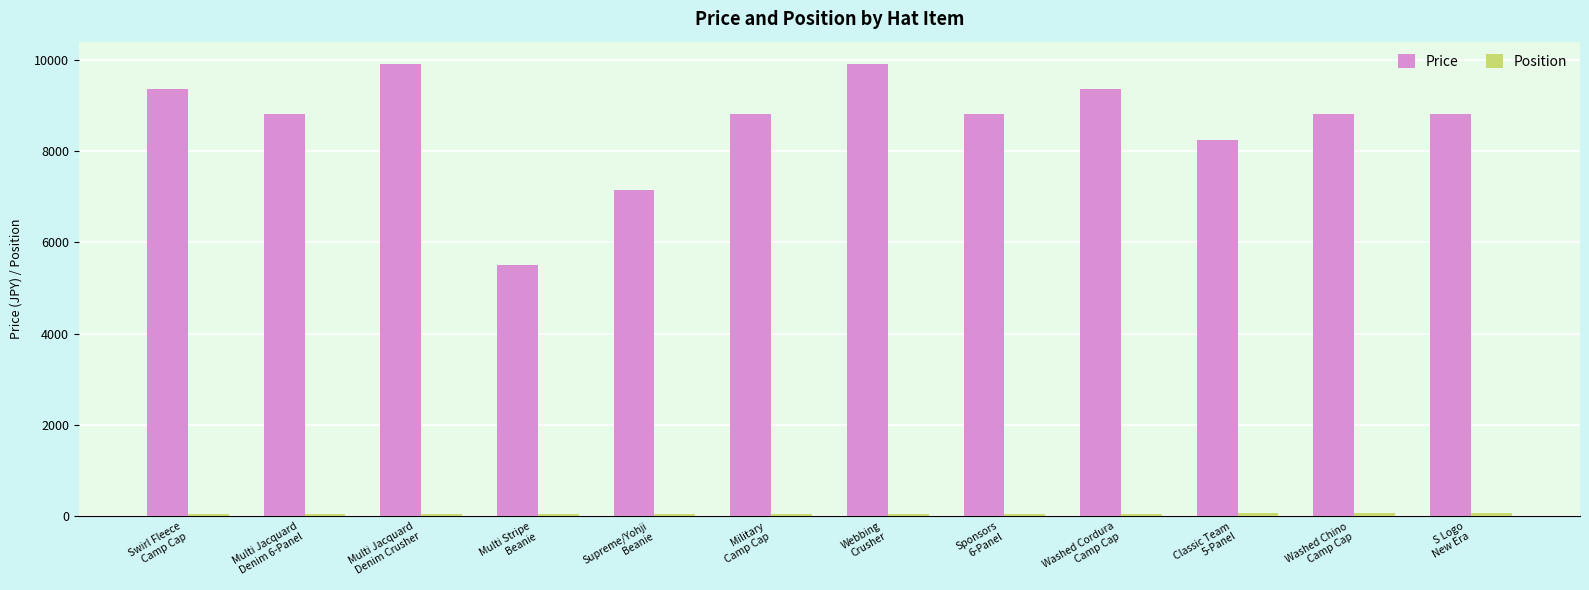

At how many categories does at least one series exceed 2594?

12